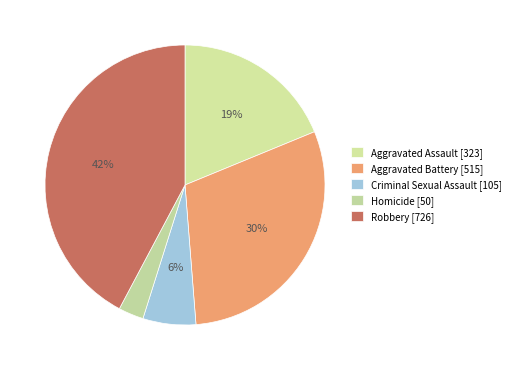

Between Robbery and Criminal Sexual Assault, which is larger?

Robbery